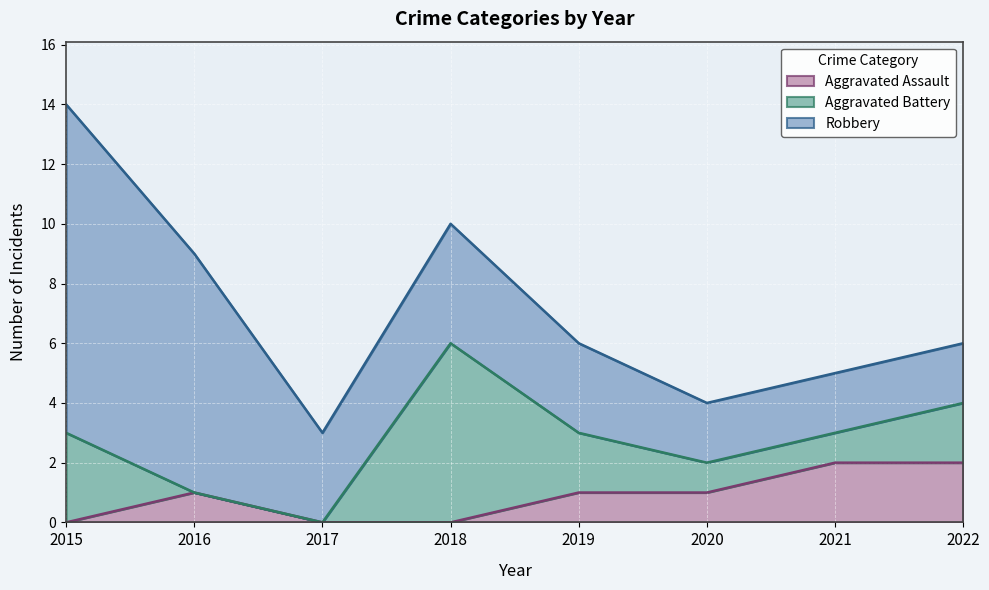

True or false: Aggravated Assault and Robbery intersect in this chart.

False